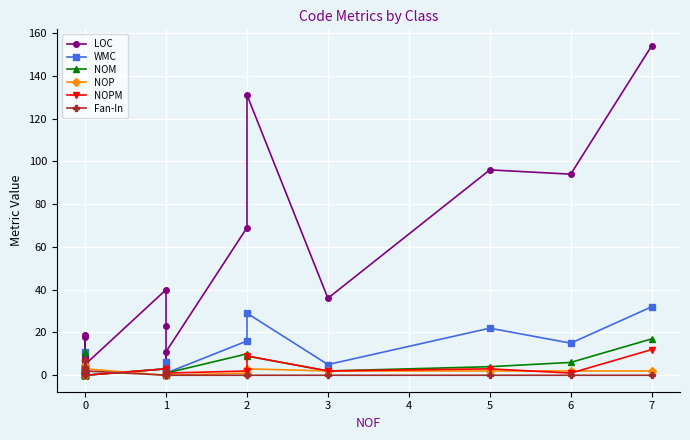

Rank the series by their maximum value, from lowest to highest.

NOP, Fan-In, NOPM, NOM, WMC, LOC